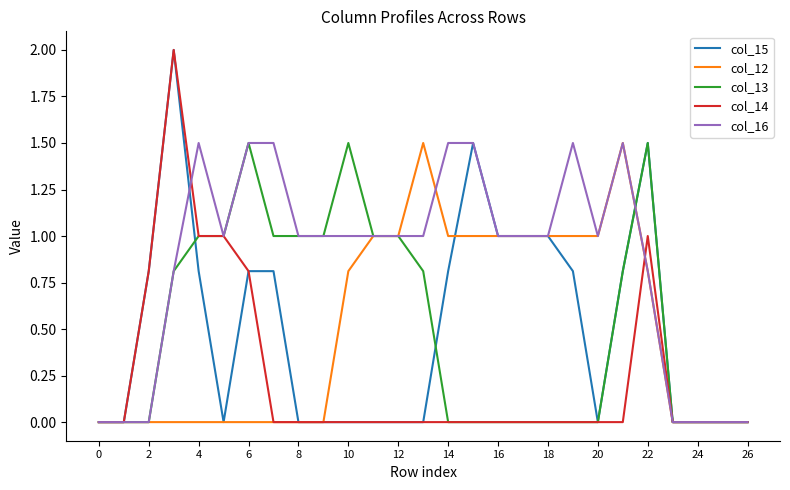

Which series has the largest total across all categories?

col_16